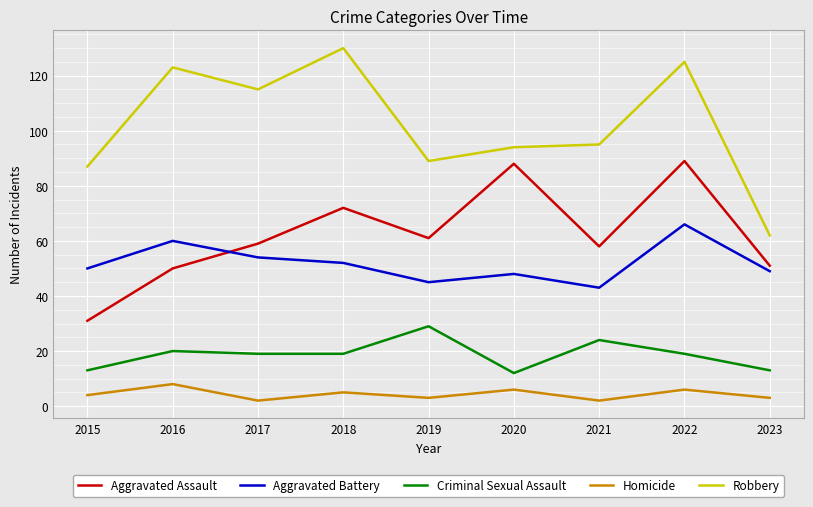

True or false: Homicide and Robbery cross at least once.

False